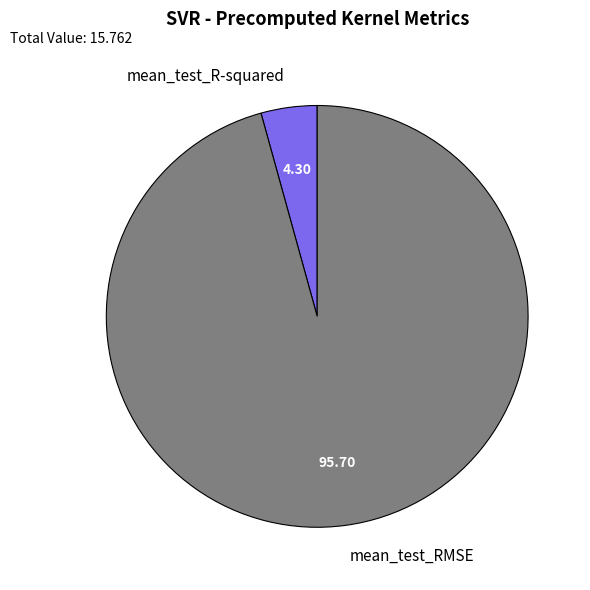

How many segments does this pie chart have?

2